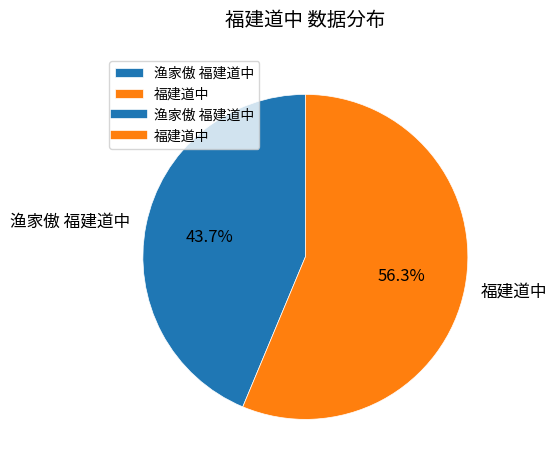

True or false: 福建道中 accounts for 56% of the total.

True